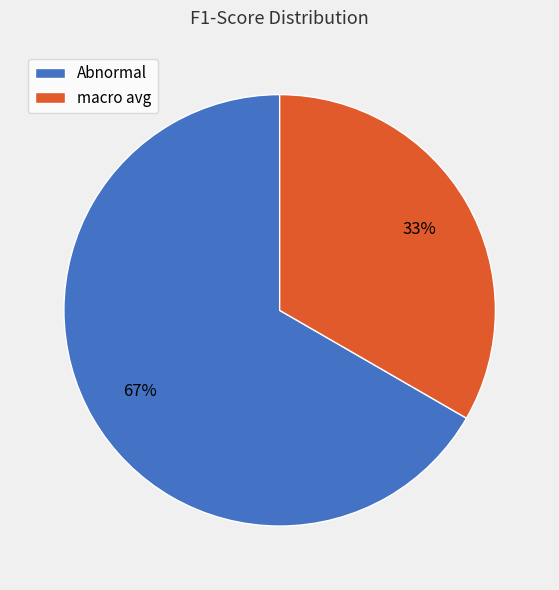

Does any single category account for the majority?

Yes